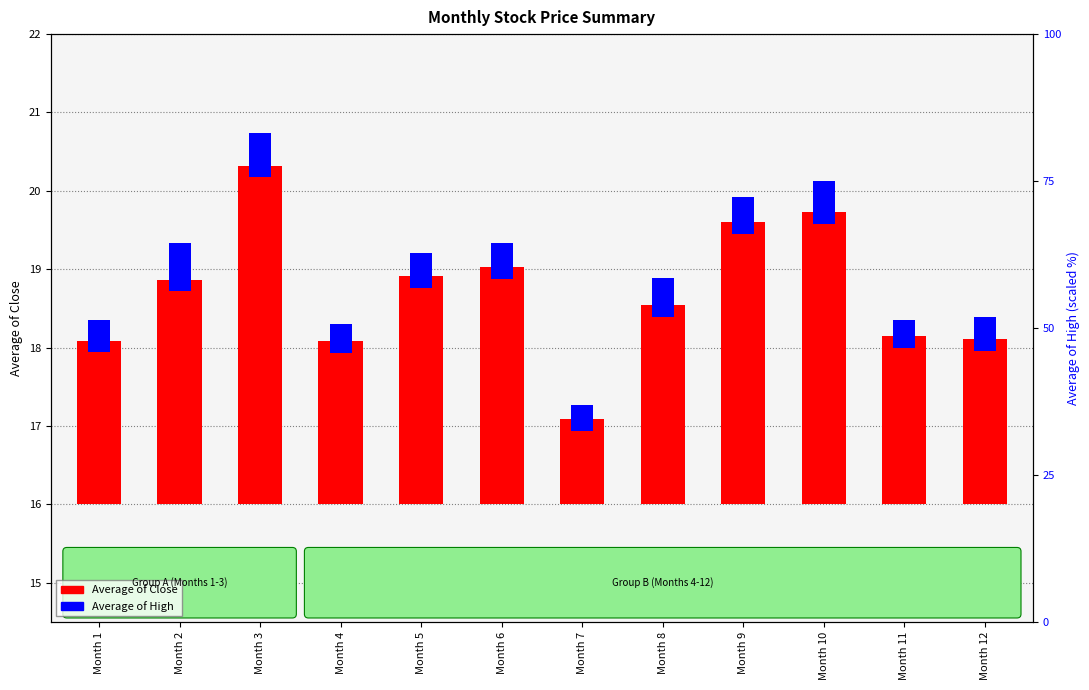

At which label does Average of Close reach its peak?

Month 3